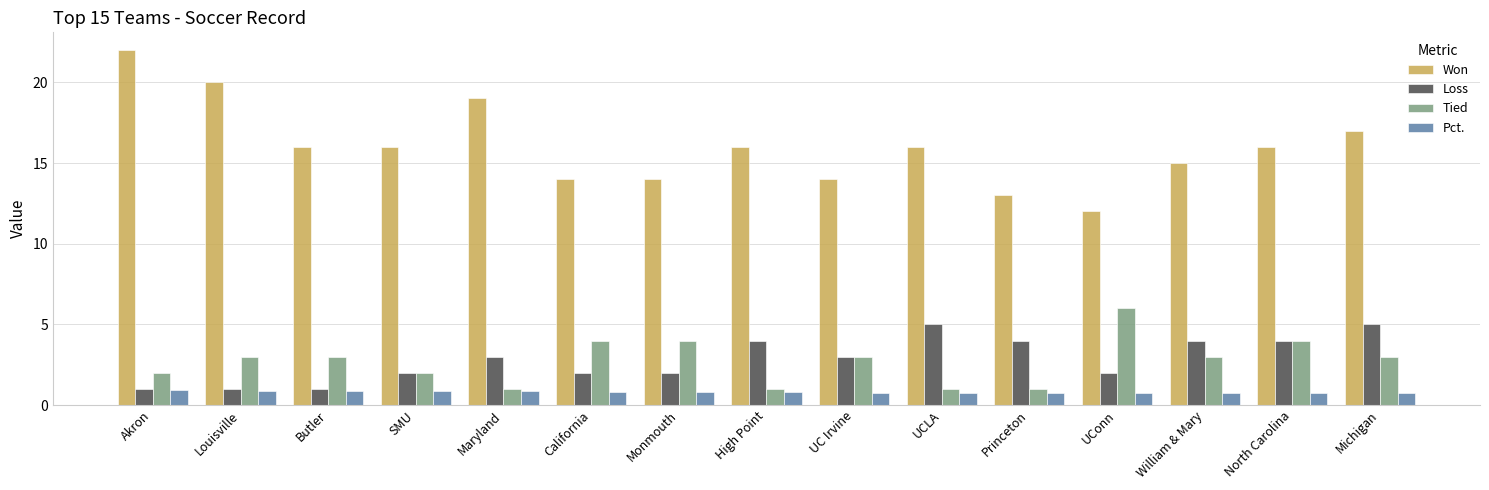

What value does the Tied series have at William & Mary?

3.0